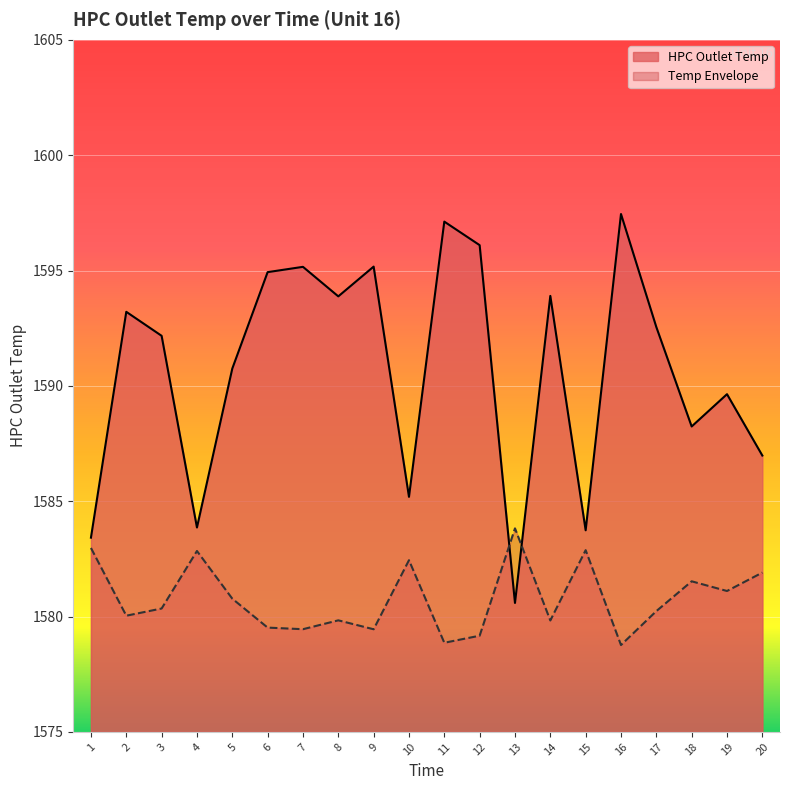

True or false: Temp Envelope and HPC Outlet Temp intersect in this chart.

True